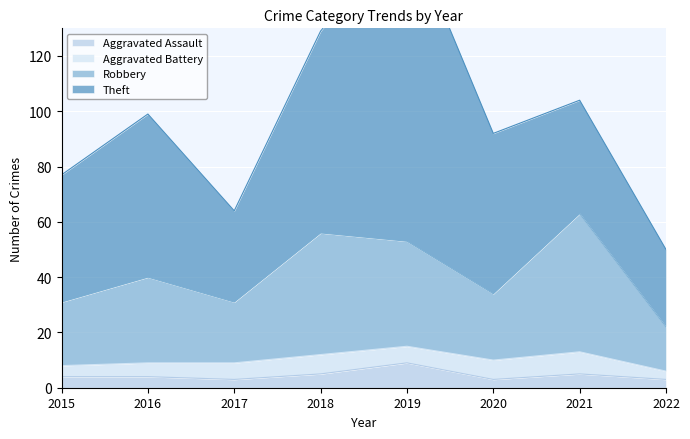

What is the value of the Aggravated Assault point at the 1st from the left?

4